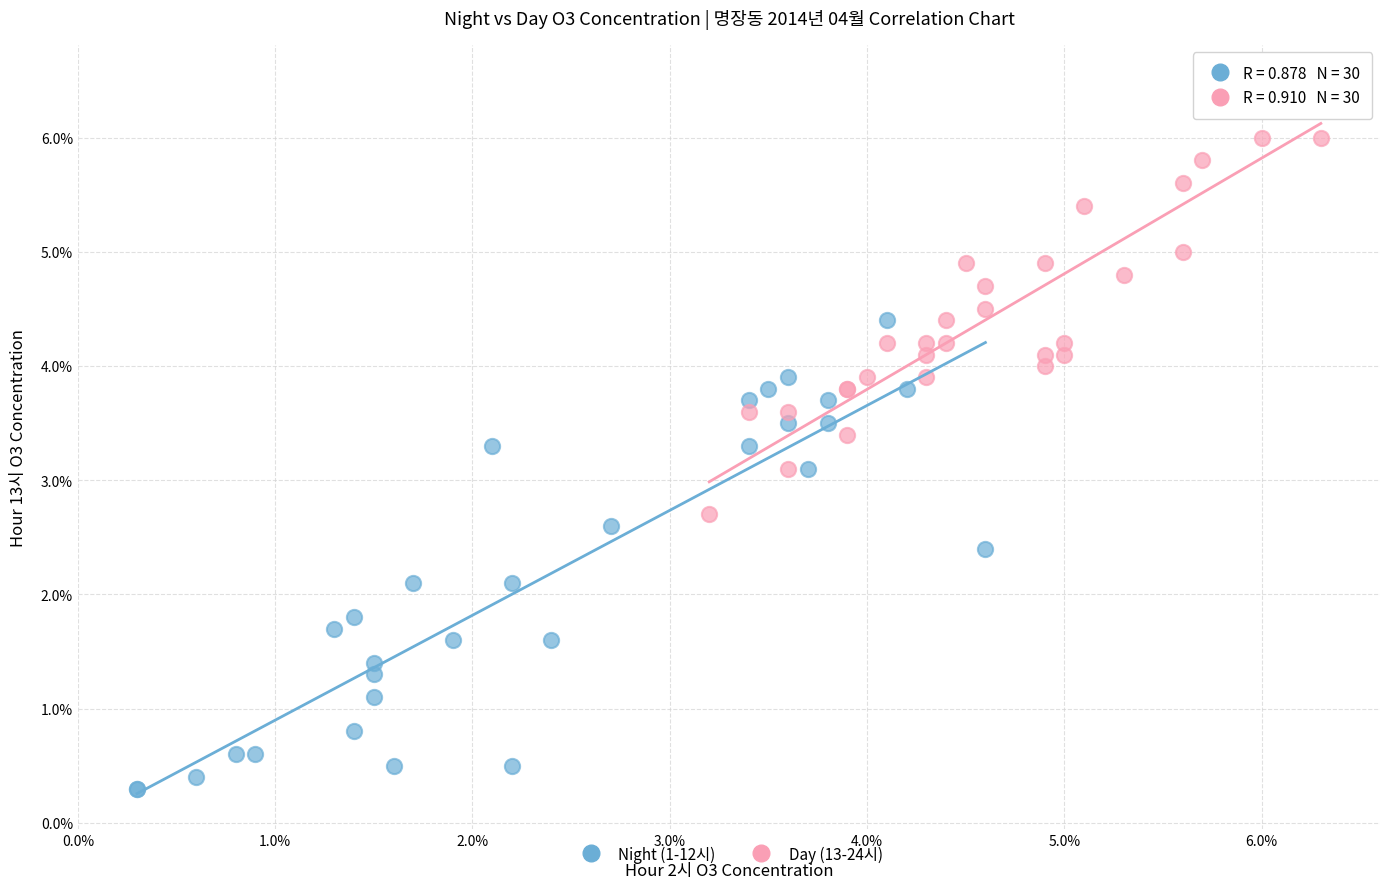

Which series reaches the maximum Y coordinate?

Day (13-24시)